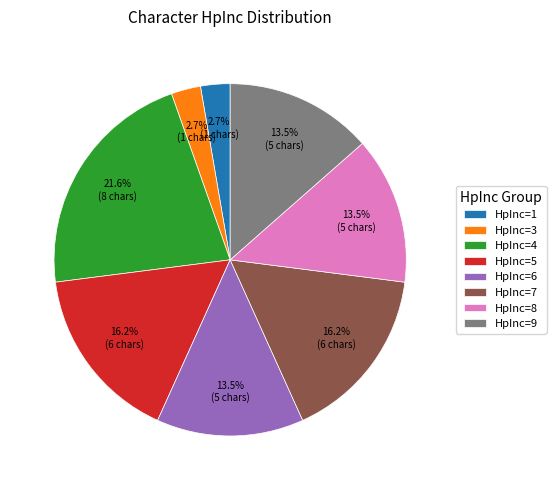

What is the largest slice in the pie chart?

HpInc=4